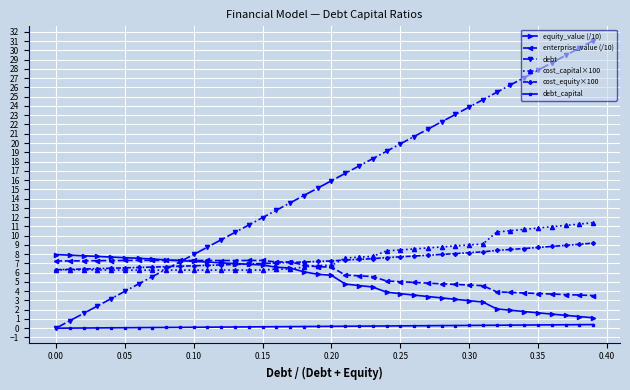

Which series has the widest spread of values?

debt